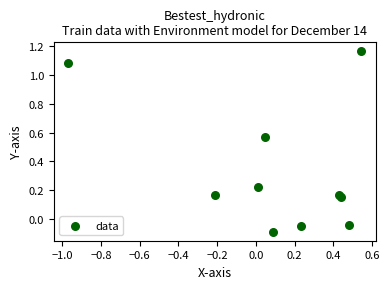

What is the average Y value?

0.3